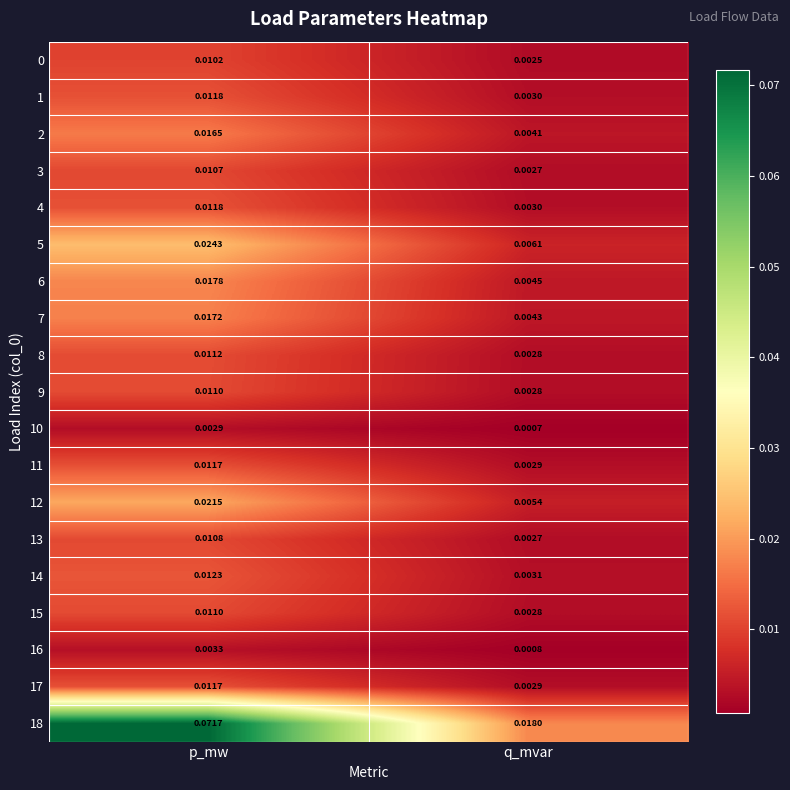

At which category is the sum across all series the highest?

p_mw